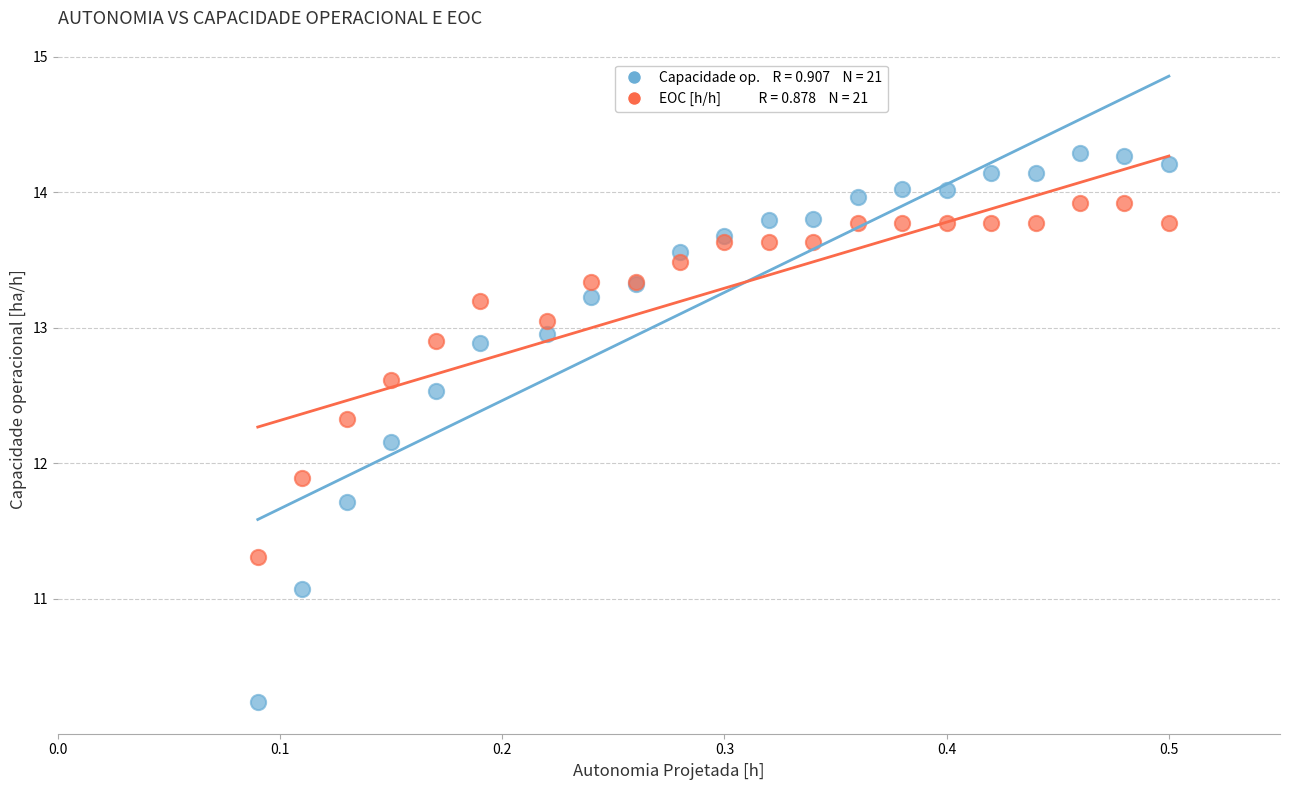

Across all series, what Y value is closest to 12?

11.9